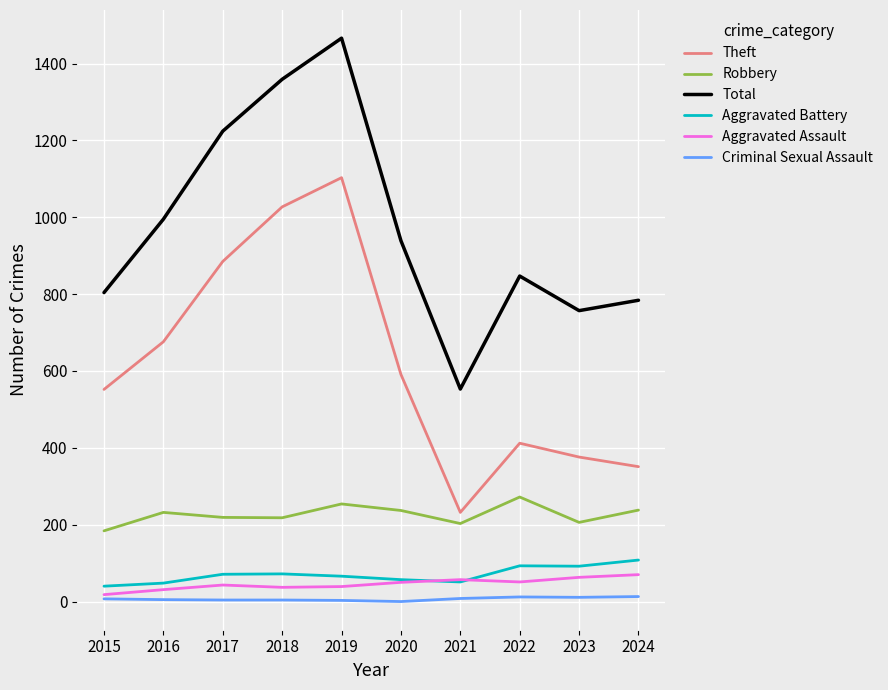

Which series changed the most between 2020 and 2022?

Theft